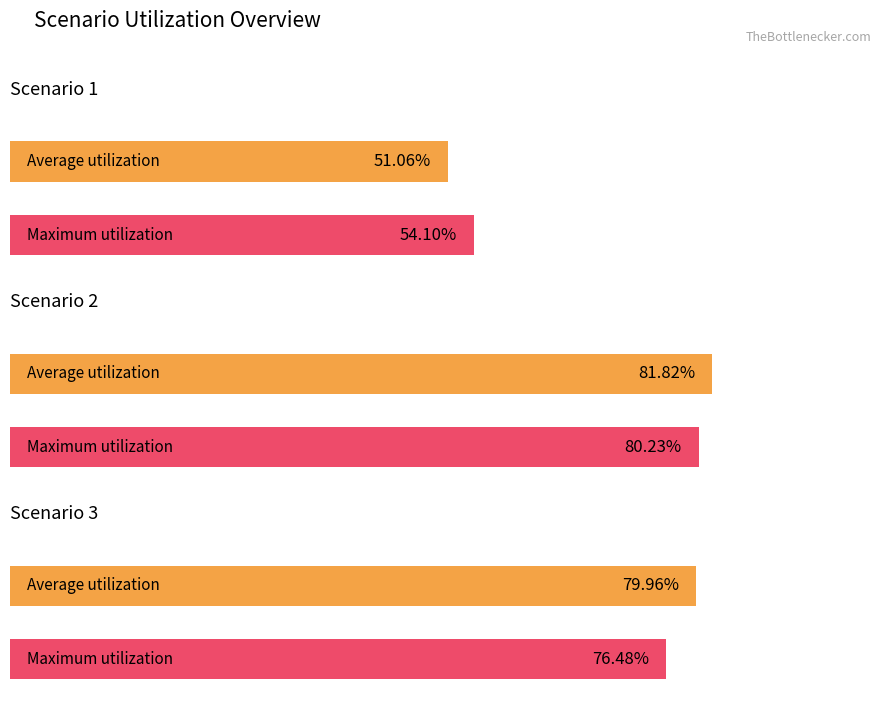

Which has a higher value, 2 or 4?

4